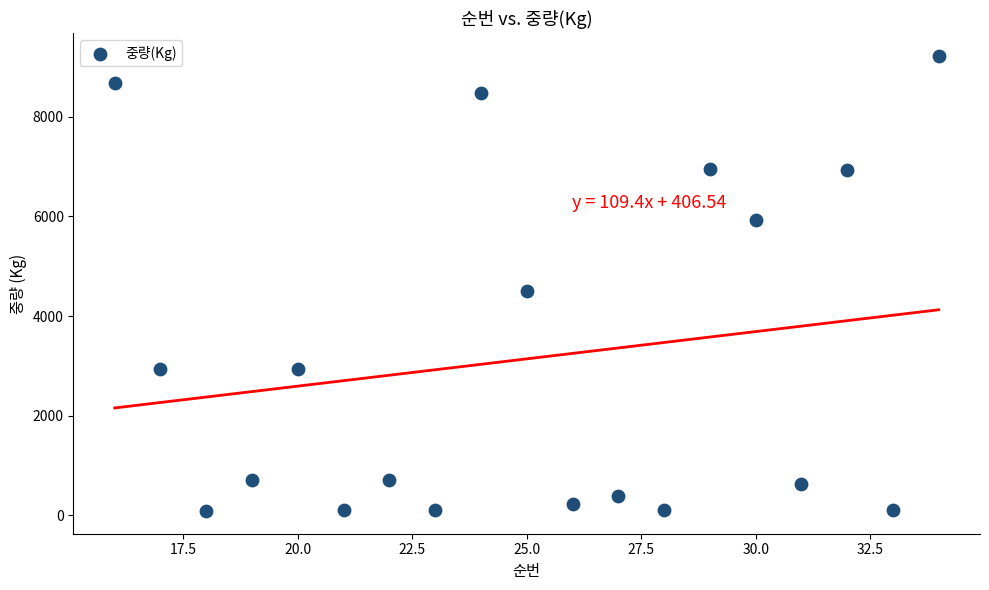

What Y value in the scatter plot is closest to 4654?

4500